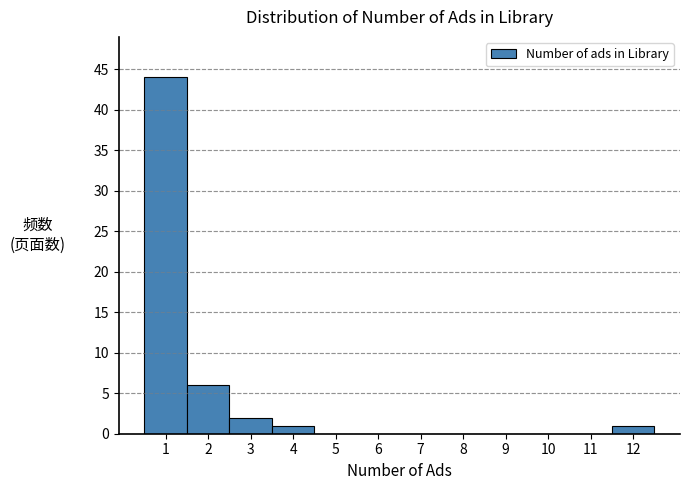

Reading left to right, transcribe this chart: for each bar, give the range it covers on the x-axis and its height. The values are not printed on the chart, so give them approximately, as read against the axis.

0.5 to 1.5: 44
1.5 to 2.5: 6
2.5 to 3.5: 2
3.5 to 4.5: 1
4.5 to 5.5: 0
5.5 to 6.5: 0
6.5 to 7.5: 0
7.5 to 8.5: 0
8.5 to 9.5: 0
9.5 to 10.5: 0
10.5 to 11.5: 0
11.5 to 12.5: 1